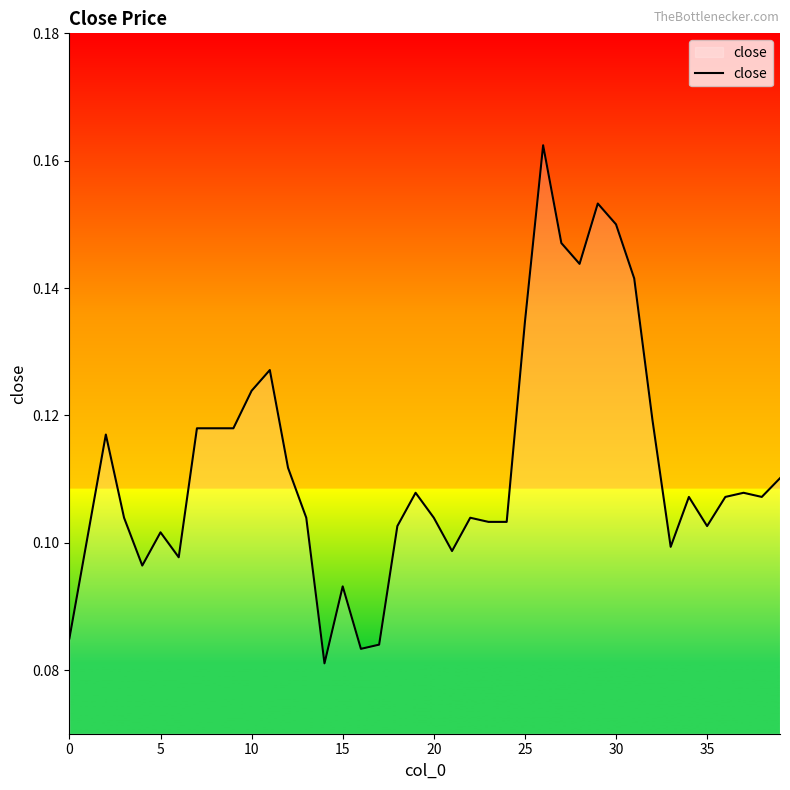

Is this an area chart (filled region under the line)?

Yes